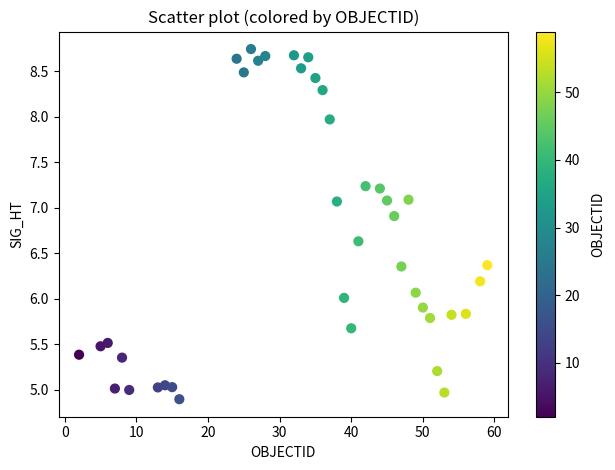

What is the range of Y values (max minus min)?

3.8